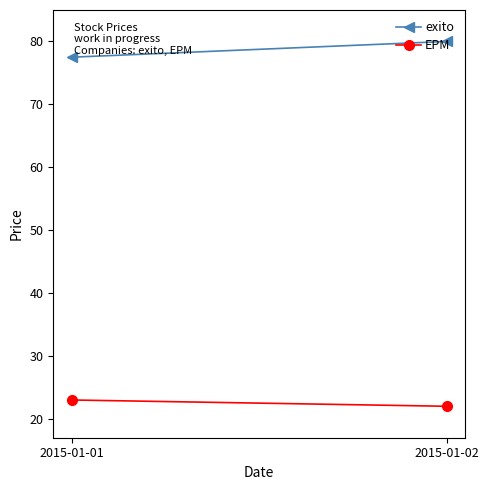

What is the lowest value of the EPM series?

22.0